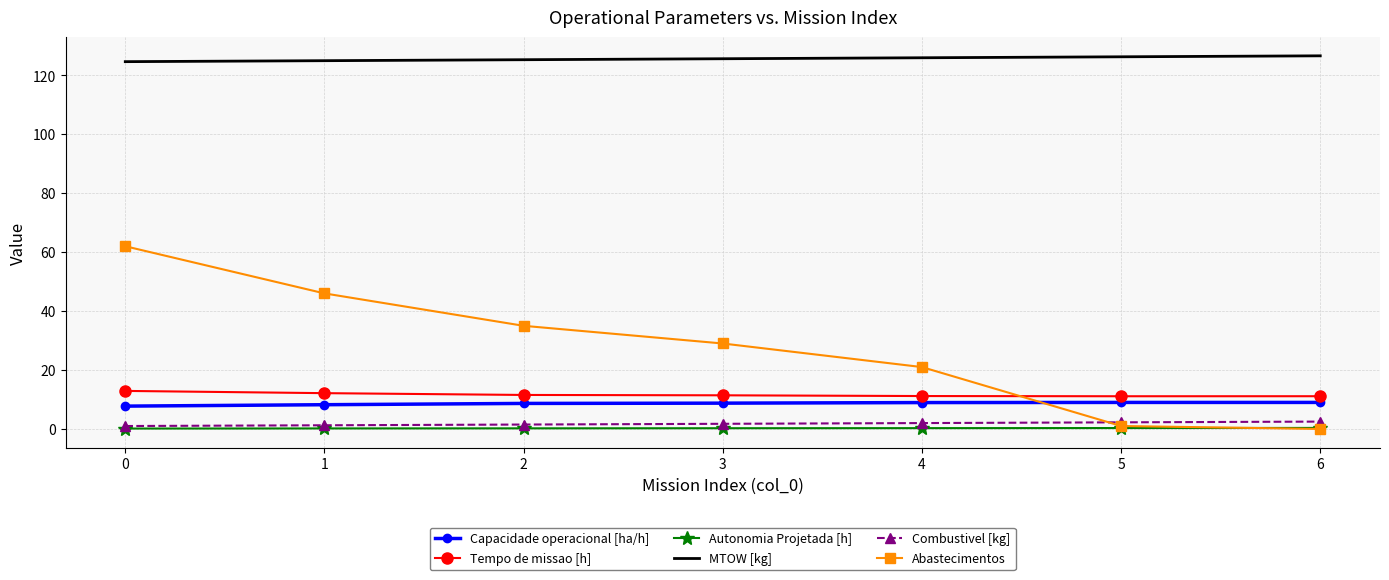

What is the maximum value for MTOW [kg]?

126.6